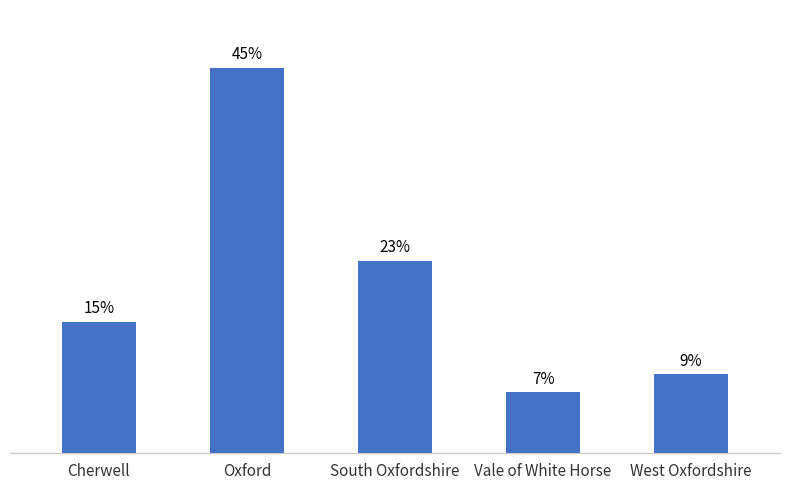

At which label is the value closest to 25?

South Oxfordshire